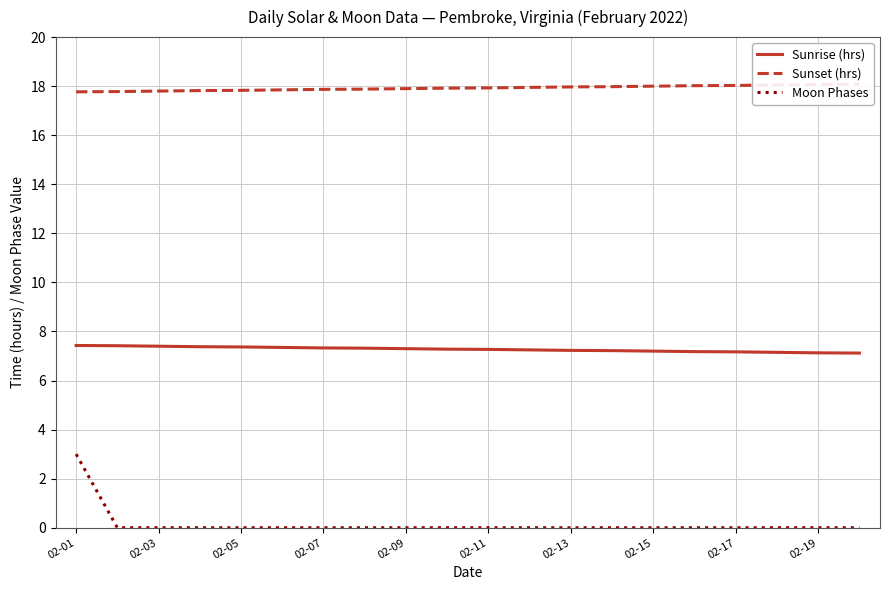

True or false: Sunrise (hrs) has a value of 3.5 at 02-15.

False